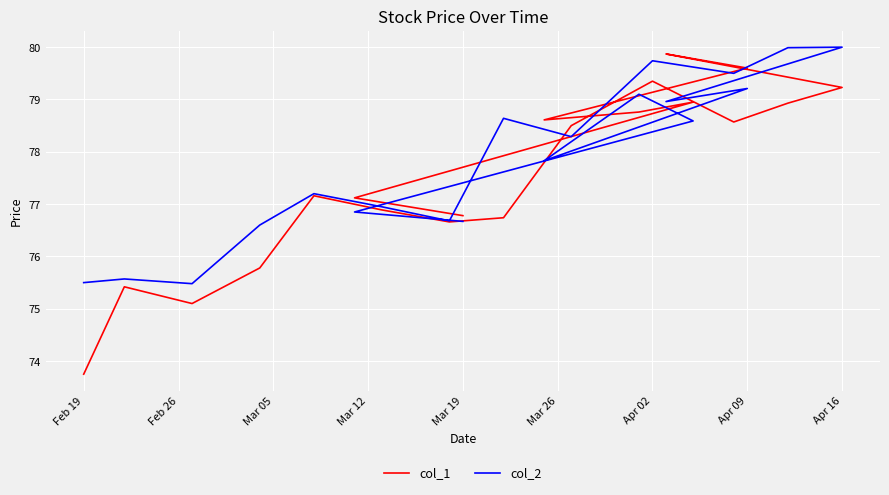

List the series in order of their peak value, highest first.

col_2, col_1